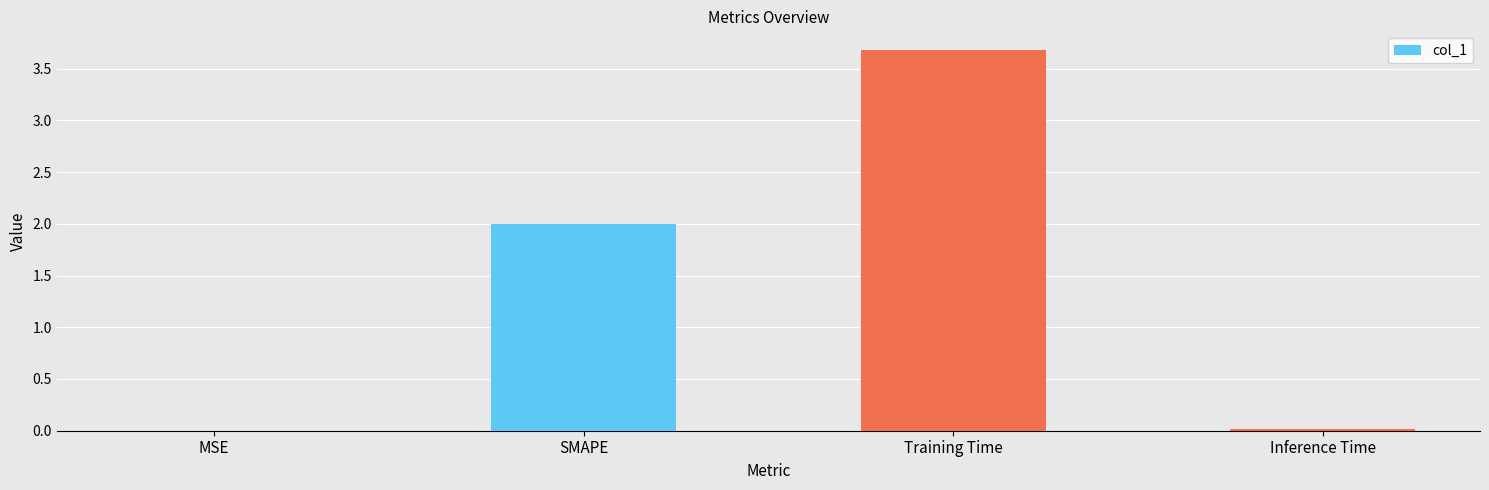

Between Inference Time and SMAPE, which is larger?

SMAPE